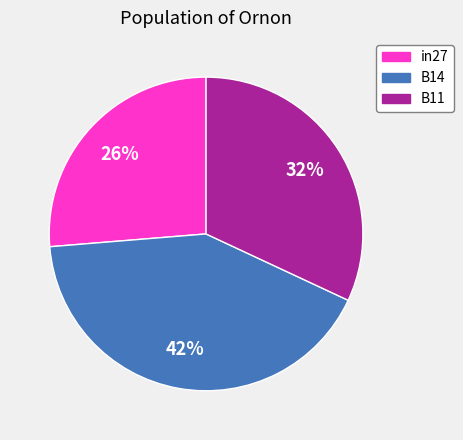

To the nearest percent, what portion does in27 represent?

26%